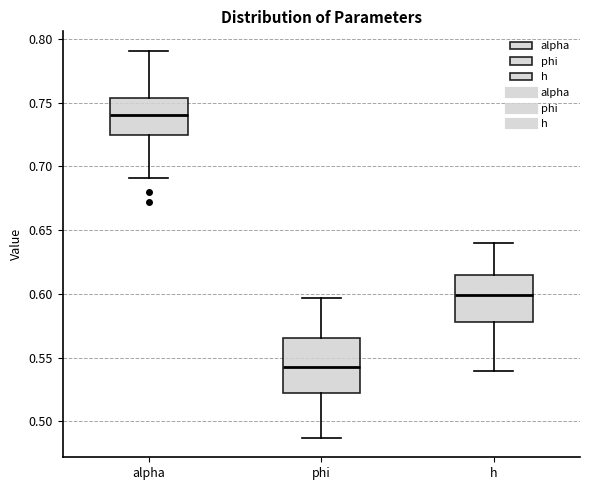

Comparing the boxes themselves (not the whiskers), which one is the tallest?

phi